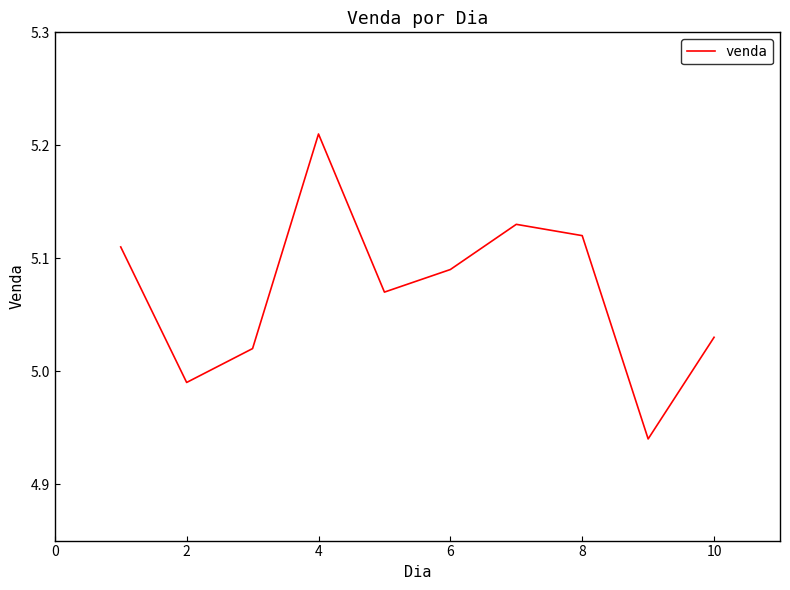

What is the difference between the maximum and minimum values?

0.3